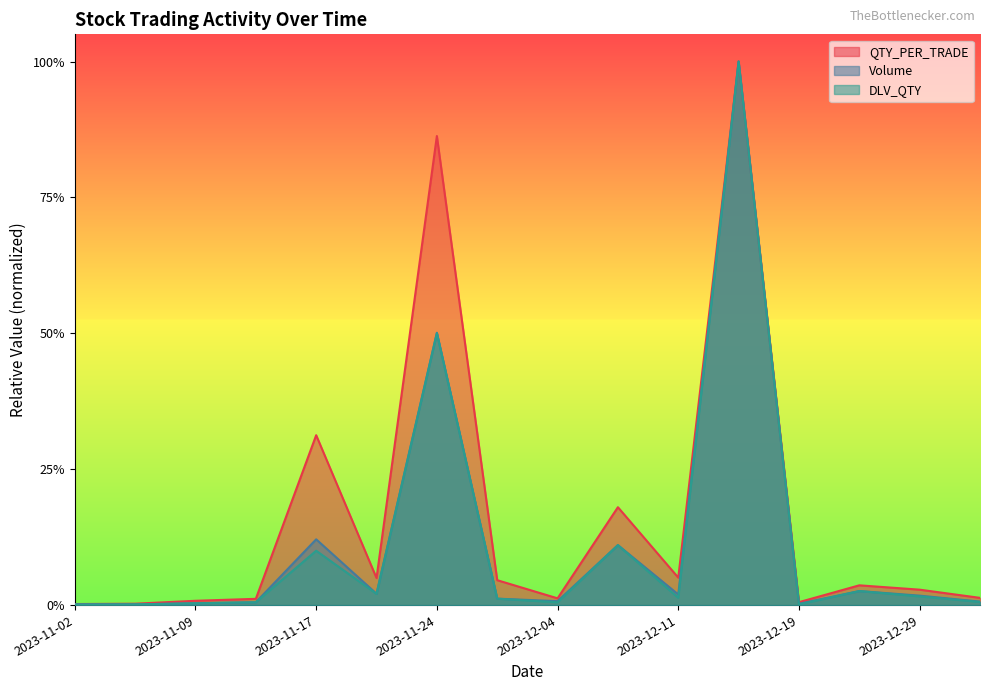

What are all the series names shown in the legend?

QTY_PER_TRADE, Volume, DLV_QTY